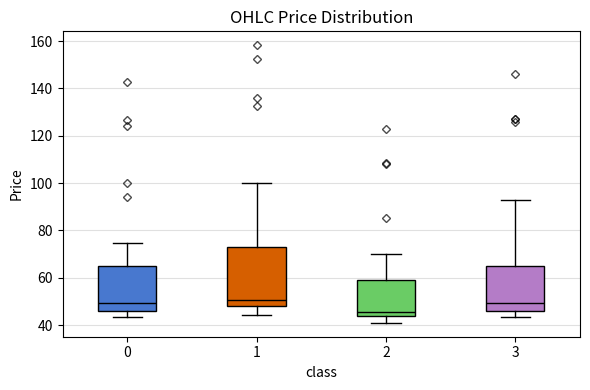

Comparing the boxes themselves (not the whiskers), which one is the tallest?

1